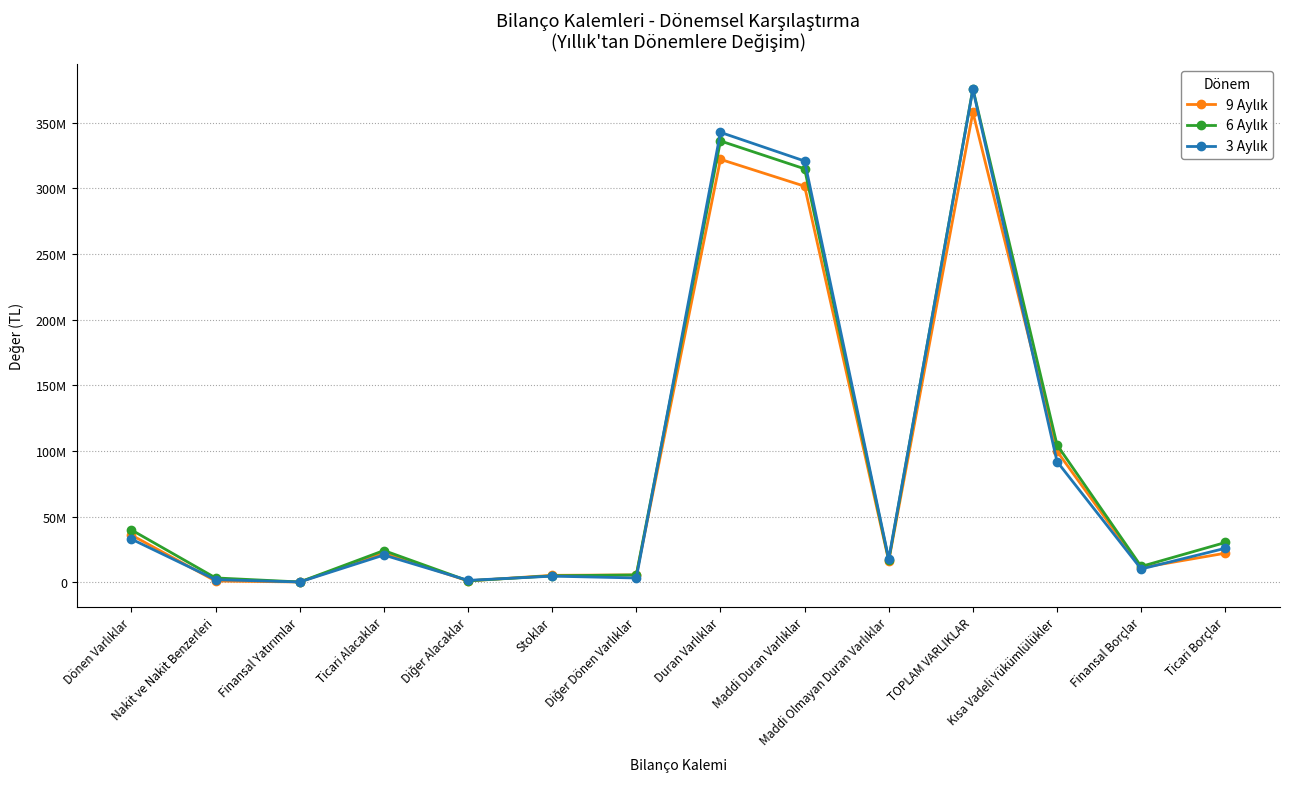

Does the chart have visible grid lines?

Yes